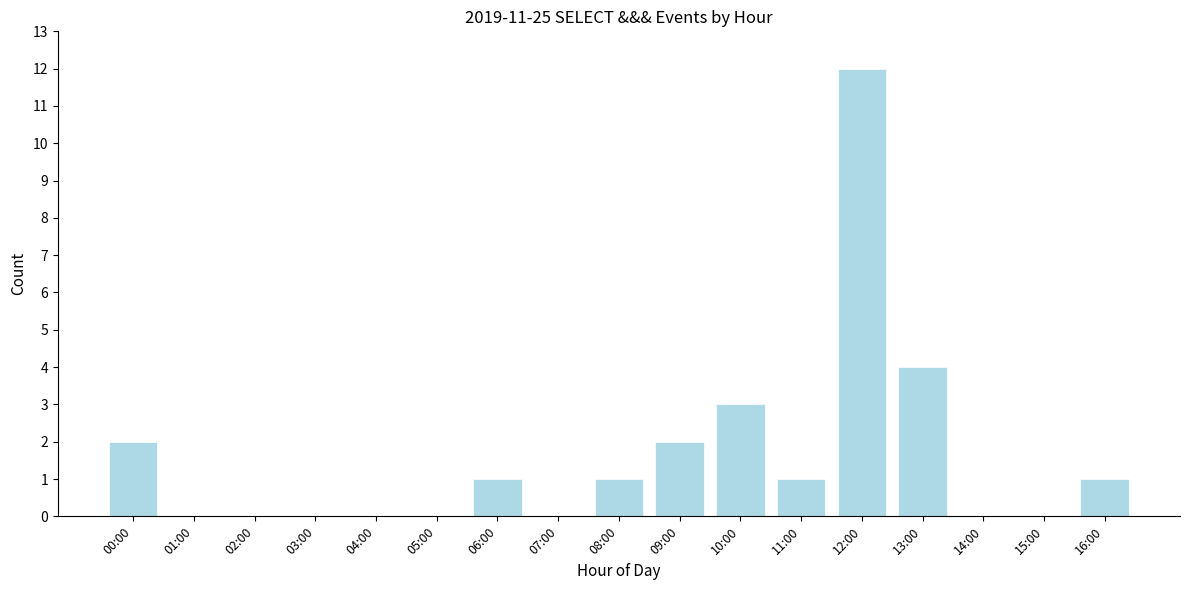

Reading left to right, extract all data points from this chart.

00:00=2	01:00=0	02:00=0	03:00=0	04:00=0	05:00=0	06:00=1	07:00=0	08:00=1	09:00=2	10:00=3	11:00=1	12:00=12	13:00=4	14:00=0	15:00=0	16:00=1